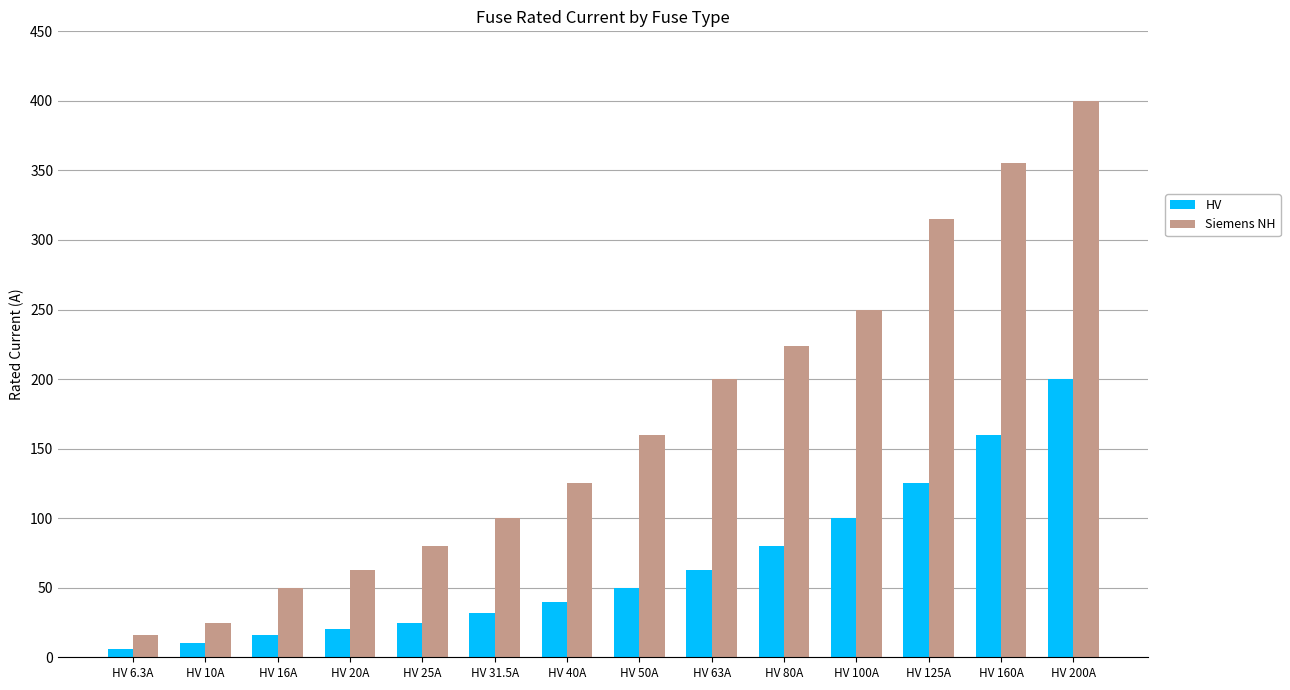

What is the spread (max minus min) of values at HV 200A?

200.0